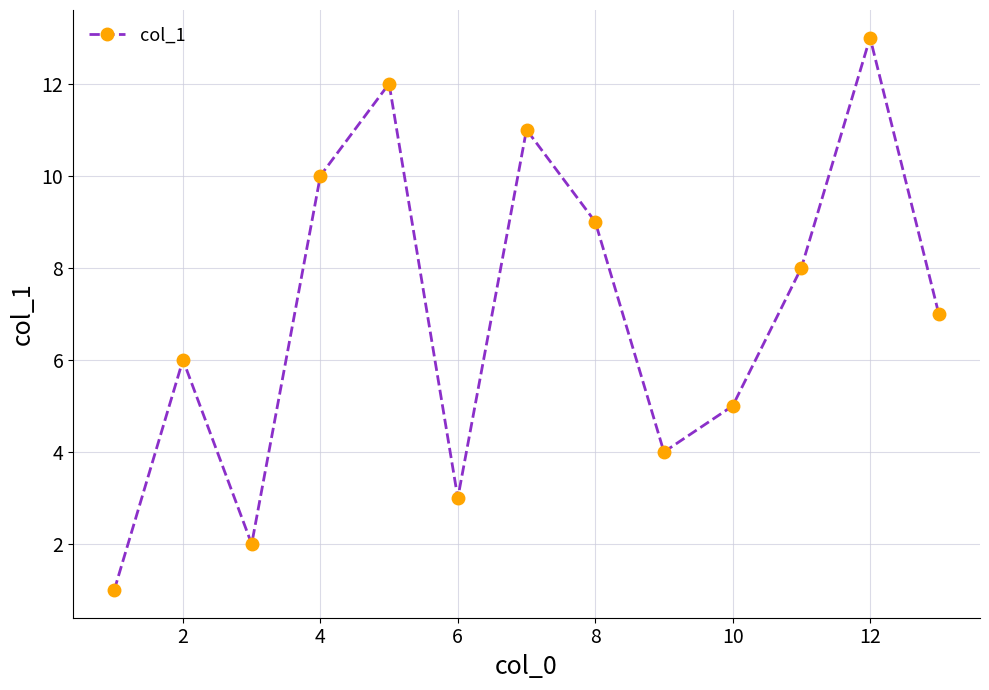

What is the difference between the maximum and second lowest values?

11